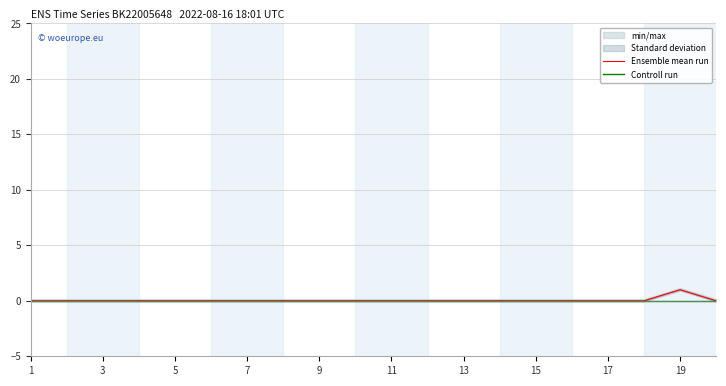

Which series has the widest spread of values?

Ensemble mean run